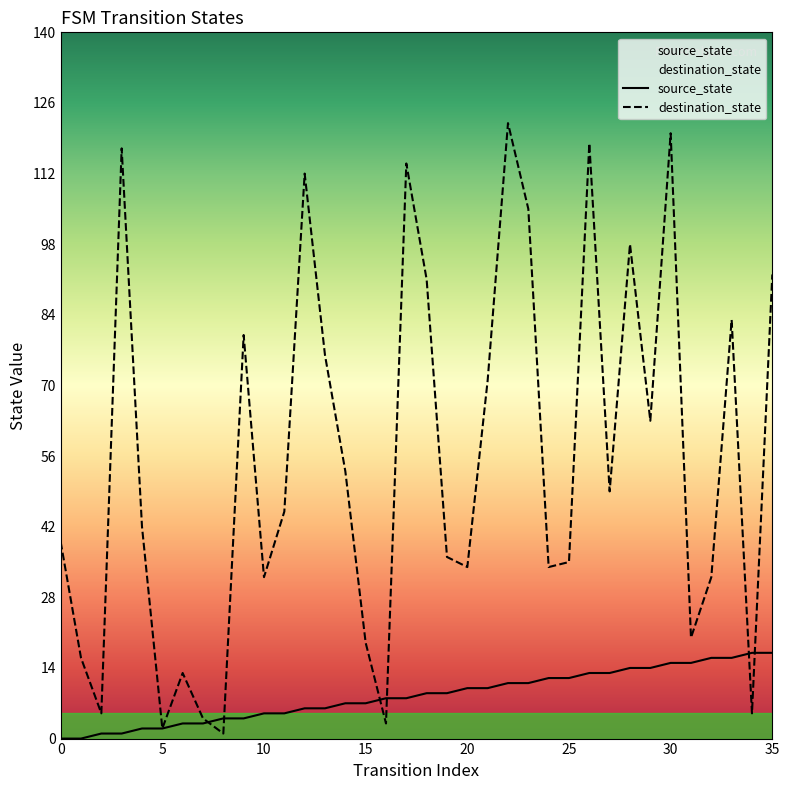

Reading left to right, list all the values displayed in this chart.

source_state: 0	0	1	1	2	2	3	3	4	4	5	5	6	6	7	7	8	8	9	9	10	10	11	11	12	12	13	13	14	14	15	15	16	16	17	17
destination_state: 39	16	5	117	42	2	13	4	1	80	32	45	112	76	53	19	3	114	91	36	34	71	122	105	34	35	118	49	98	63	120	20	32	83	5	92